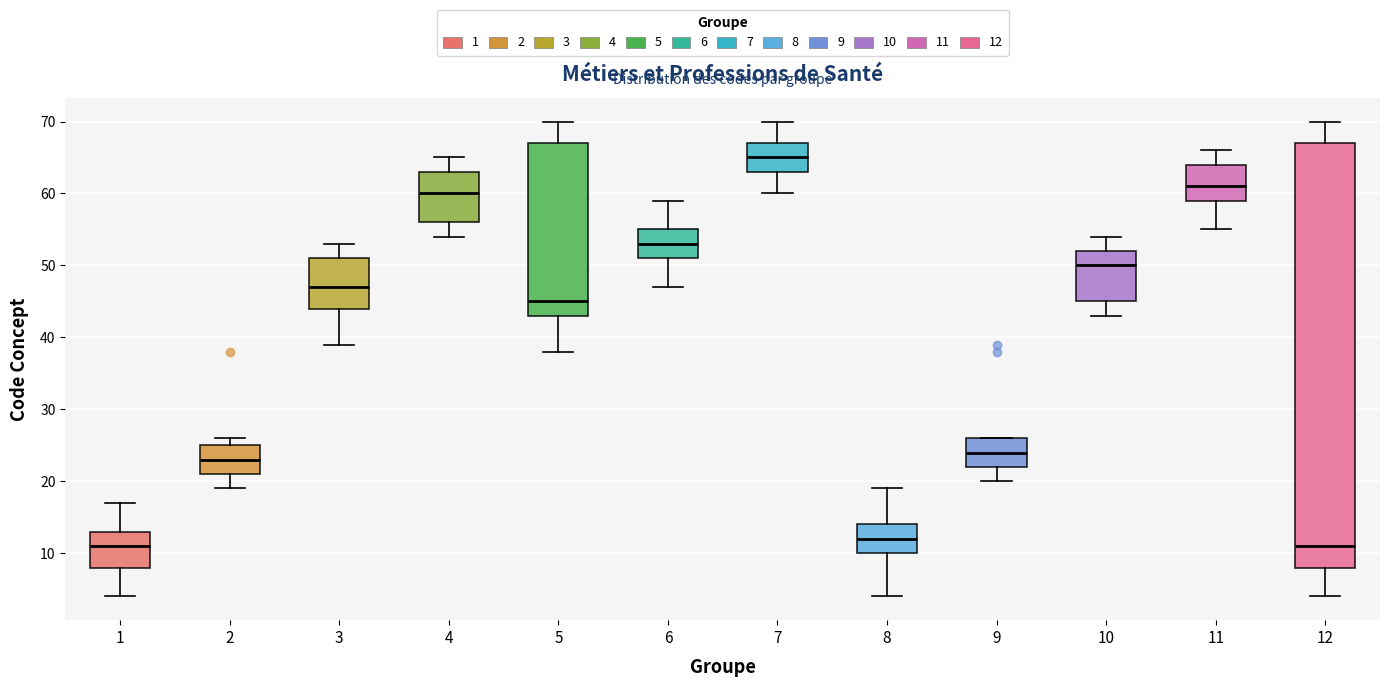

Reading left to right, read every box against the y-axis: the position of its median line, the range the box covers, and the ends of its whiskers. The values are not printed on the chart, so give them approximately, as read against the axis.

1: median 11, box 8 to 13, whiskers 4 to 17
2: median 23, box 21 to 25, whiskers 19 to 26
3: median 47, box 44 to 51, whiskers 39 to 53
4: median 60, box 56 to 63, whiskers 54 to 65
5: median 45, box 43 to 67, whiskers 38 to 70
6: median 53, box 51 to 55, whiskers 47 to 59
7: median 65, box 63 to 67, whiskers 60 to 70
8: median 12, box 10 to 14, whiskers 4 to 19
9: median 24, box 22 to 26, whiskers 20 to 26
10: median 50, box 45 to 52, whiskers 43 to 54
11: median 61, box 59 to 64, whiskers 55 to 66
12: median 11, box 8 to 67, whiskers 4 to 70